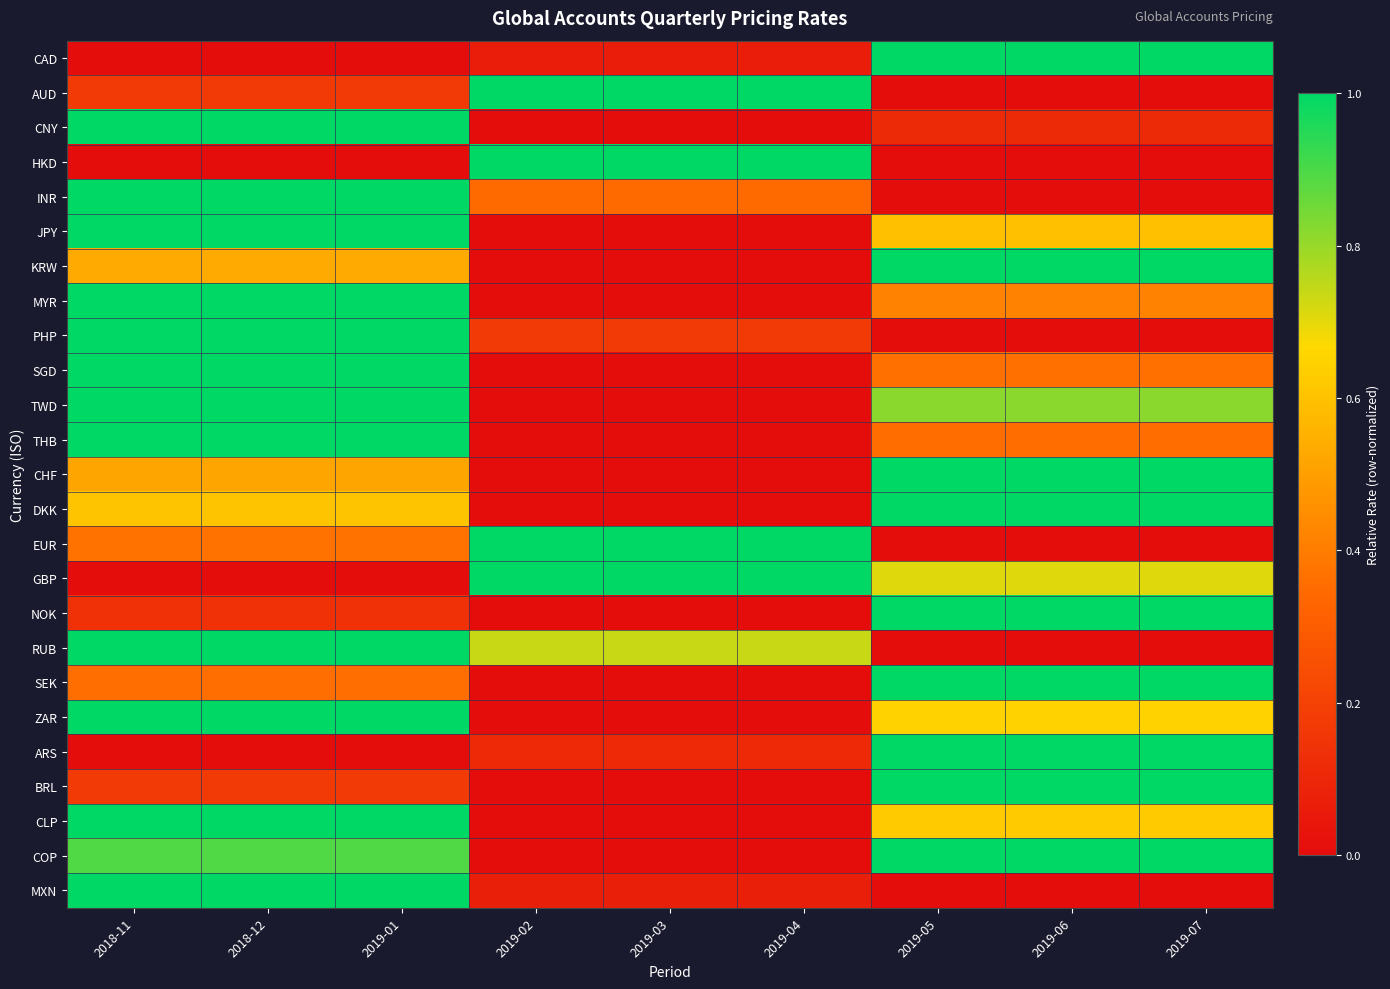

At which category is the sum across all series the highest?

2018-11